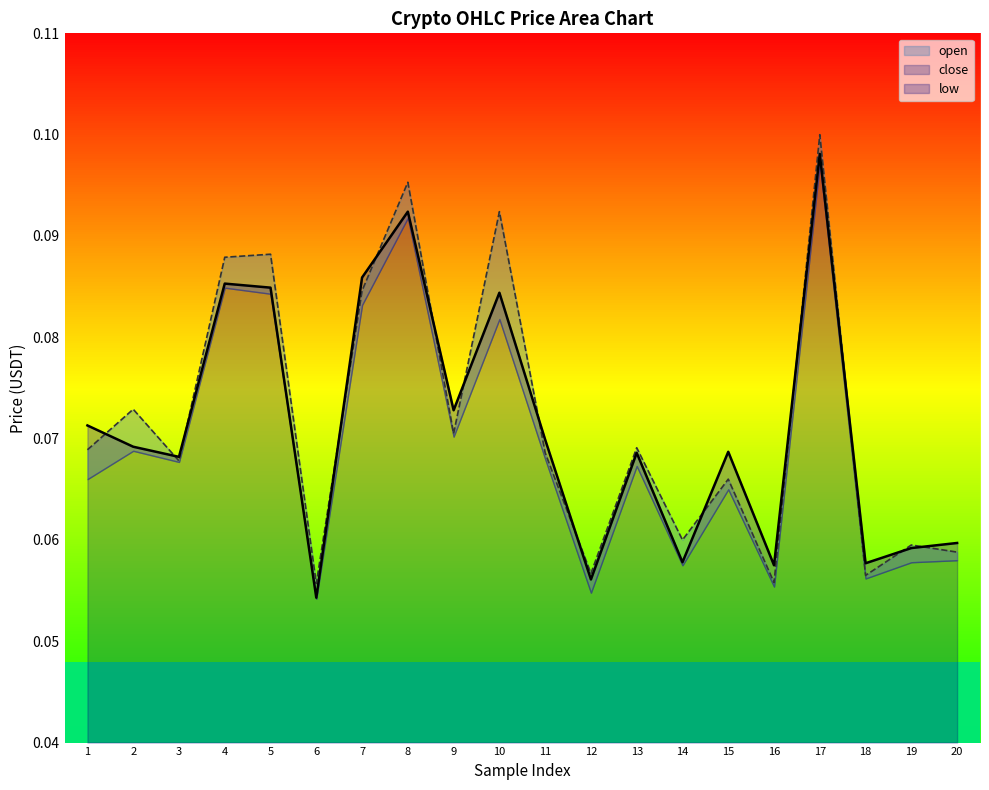

The value of close at 17 is 0.1. True or false?

False